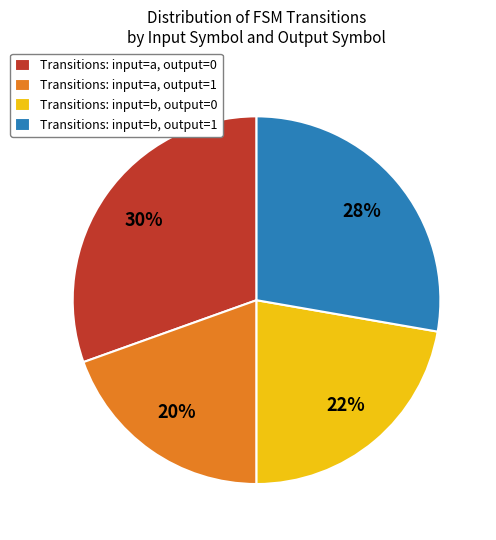

Does any single category account for the majority?

No